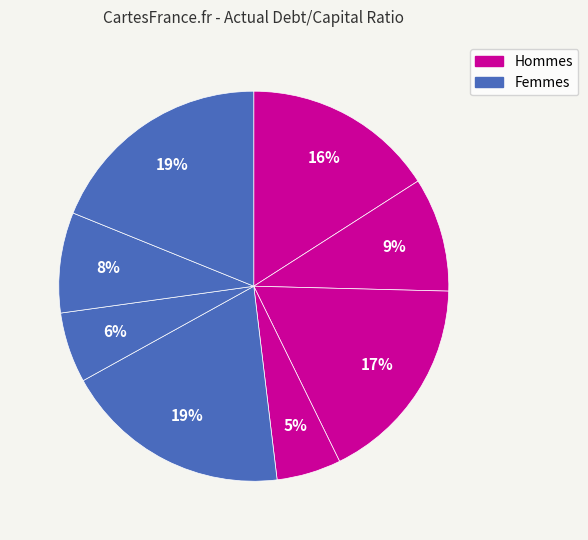

Count the number of slices in the pie.

8